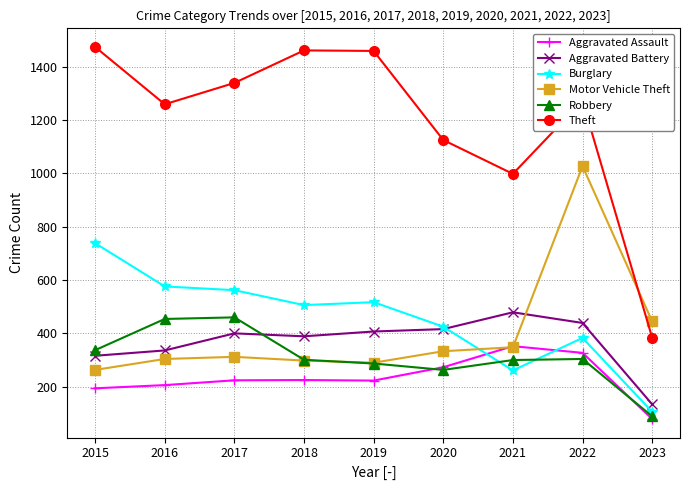

How many lines are shown in the chart?

6